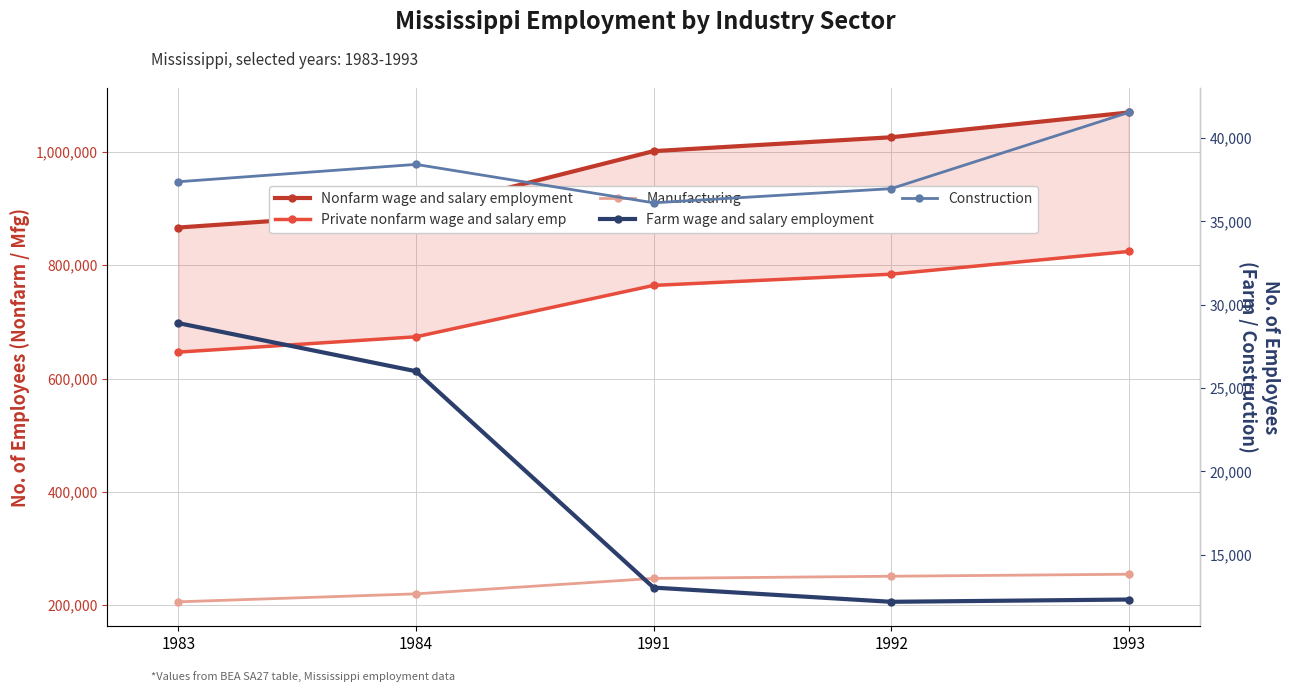

Read the Private nonfarm wage and salary emp value at 1984, to the nearest 50.

673600